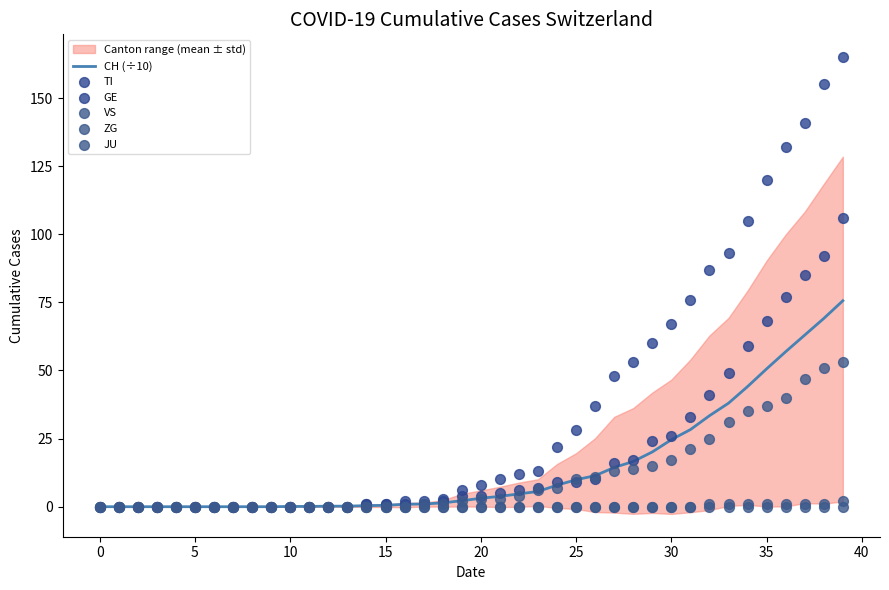

Which series contains the highest Y value?

TI